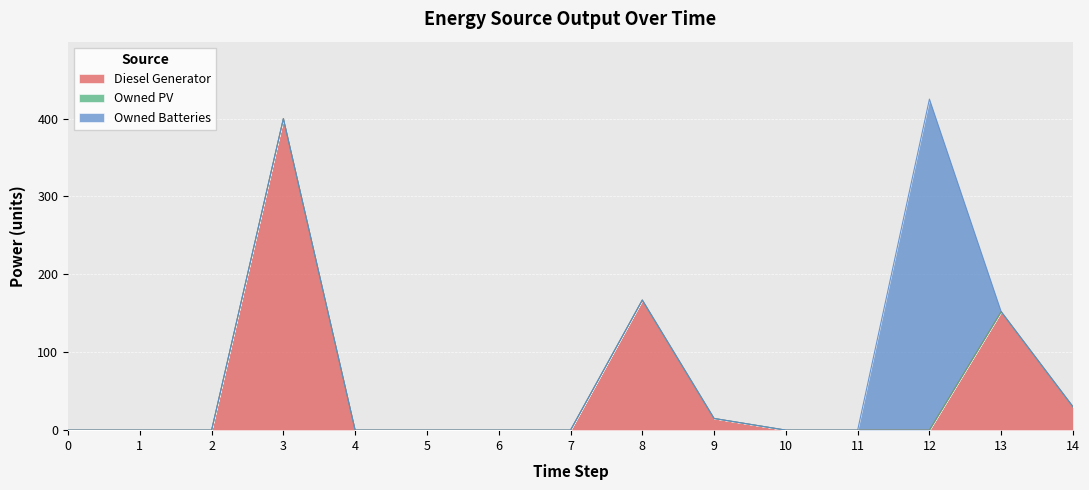

Rank the categories by Owned Batteries value from lowest to highest.

0, 1, 2, 3, 4, 5, 6, 7, 8, 9, 10, 11, 13, 14, 12